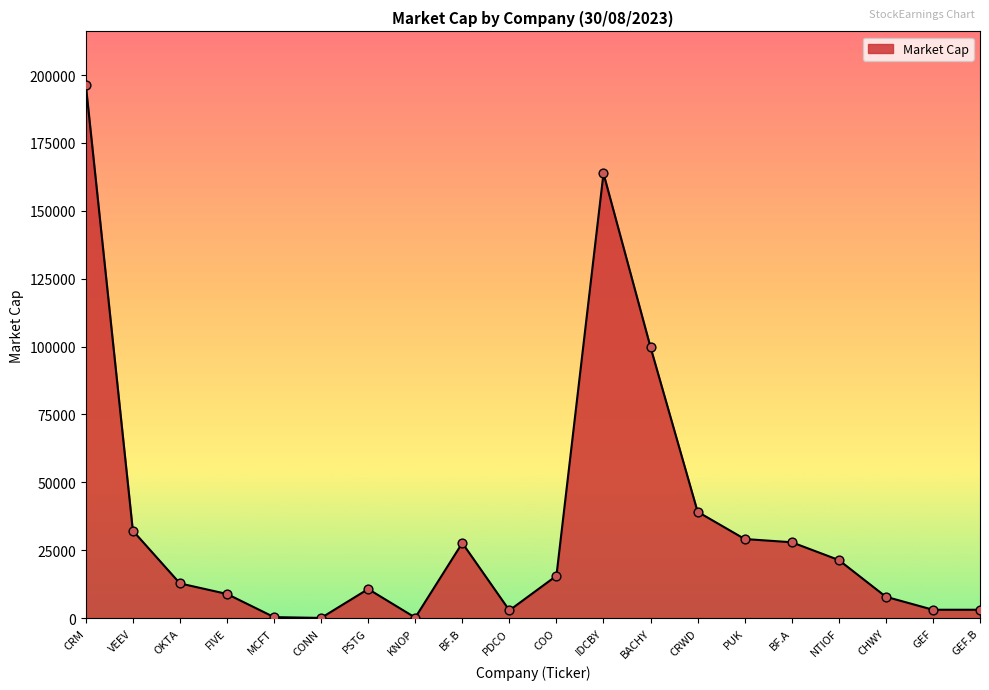

Between CRM and VEEV, which is larger?

CRM